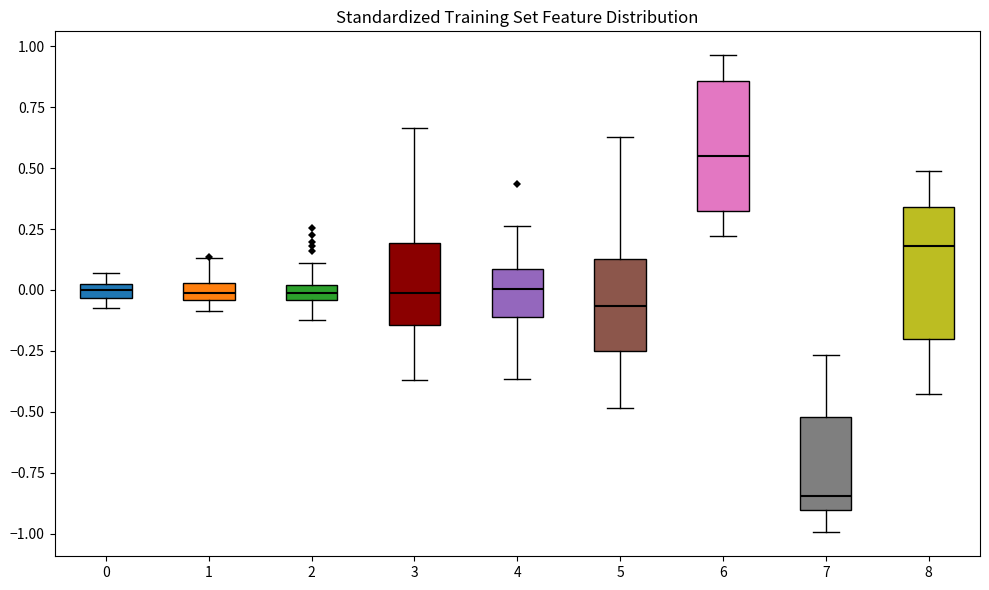

Which box's median line is the highest?

6